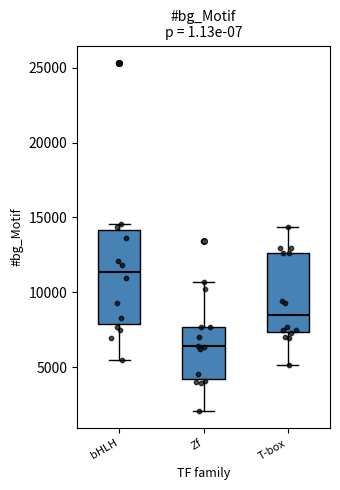

Which box's median line is the highest?

bHLH